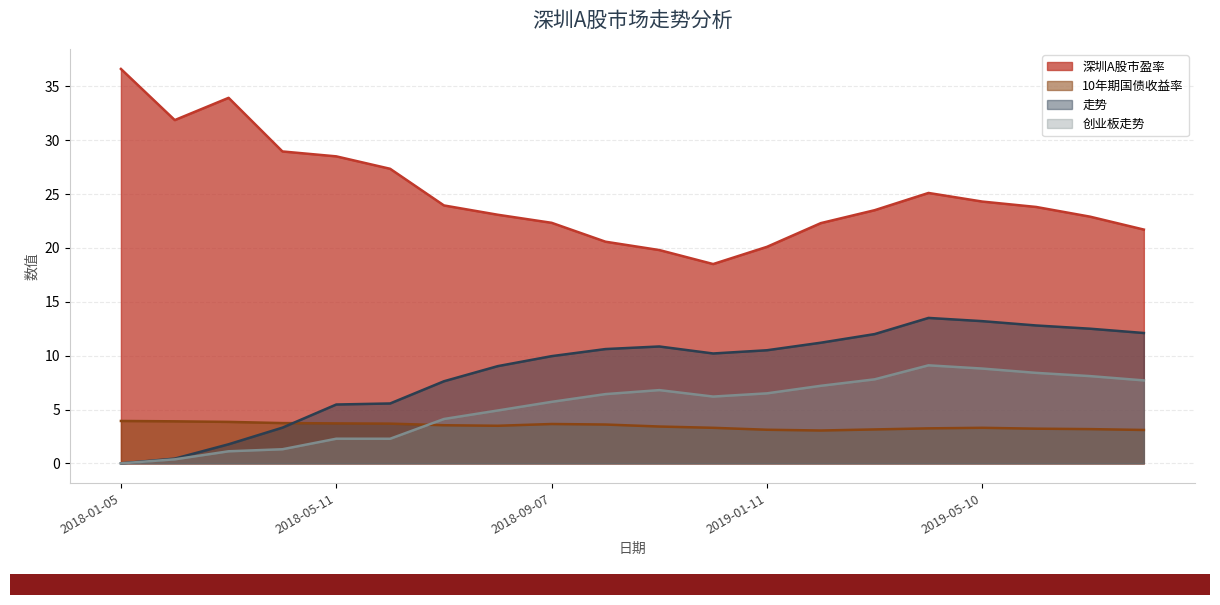

Reading left to right, what are all the values shown in this chart?

深圳A股市盈率: 36.6	31.9	33.9	29.0	28.5	27.3	23.9	23.1	22.3	20.6	19.8	18.5	20.1	22.3	23.5	25.1	24.3	23.8	22.9	21.7
10年期国债收益率: 3.9	3.9	3.9	3.7	3.7	3.7	3.5	3.5	3.7	3.6	3.4	3.3	3.1	3.0	3.1	3.2	3.3	3.2	3.2	3.1
走势: 0.0	0.4	1.8	3.3	5.5	5.6	7.6	9.0	10.0	10.6	10.8	10.2	10.5	11.2	12.0	13.5	13.2	12.8	12.5	12.1
创业板走势: 0.0	0.4	1.1	1.3	2.3	2.3	4.1	4.9	5.7	6.4	6.8	6.2	6.5	7.2	7.8	9.1	8.8	8.4	8.1	7.7